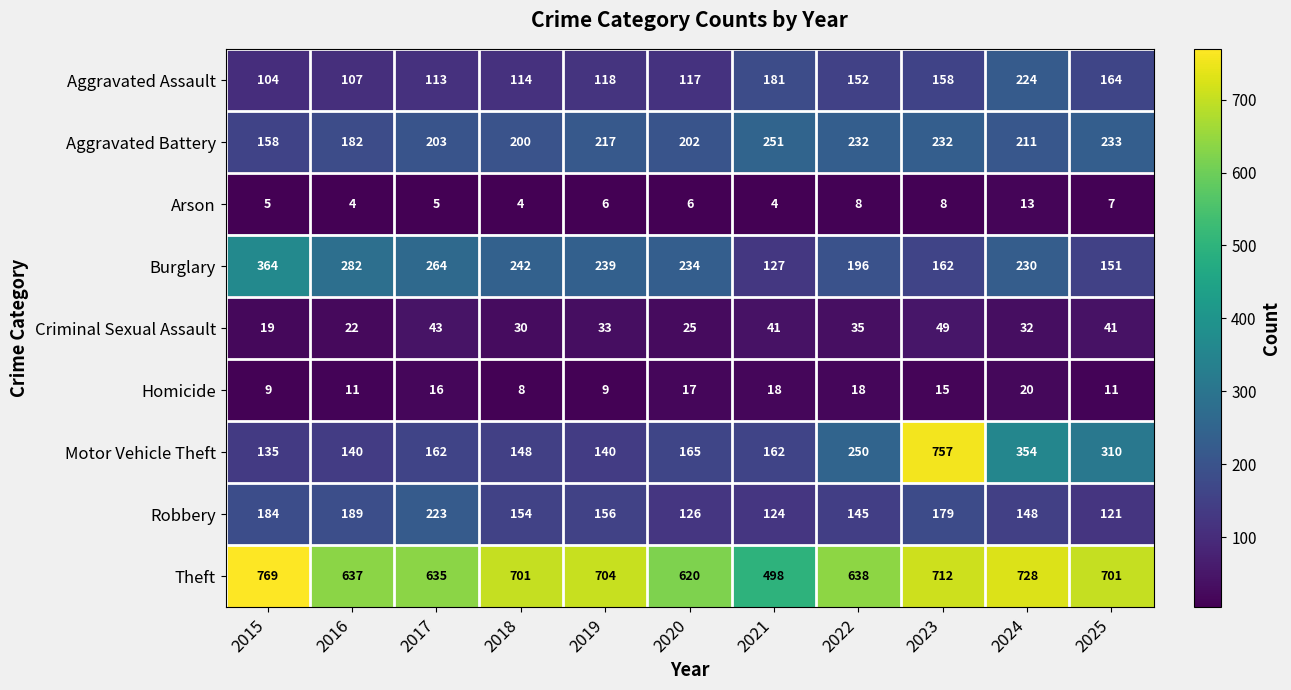

Which series has the largest range (max minus min)?

Motor Vehicle Theft